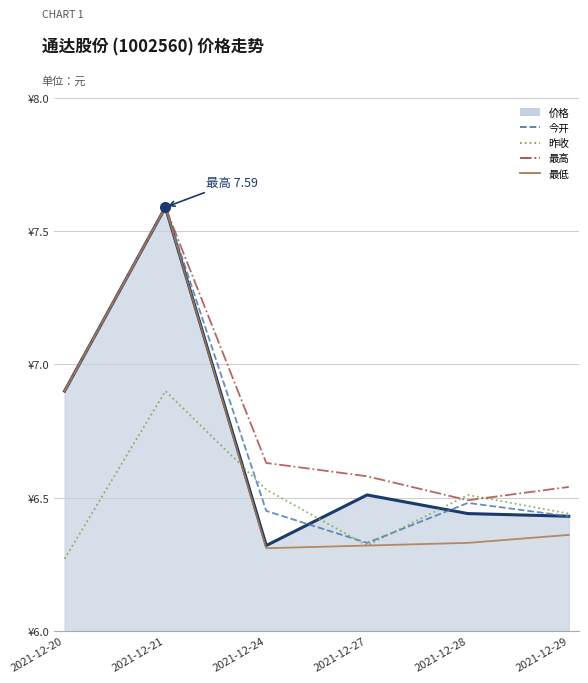

How many times do 今开 and 昨收 cross each other?

3